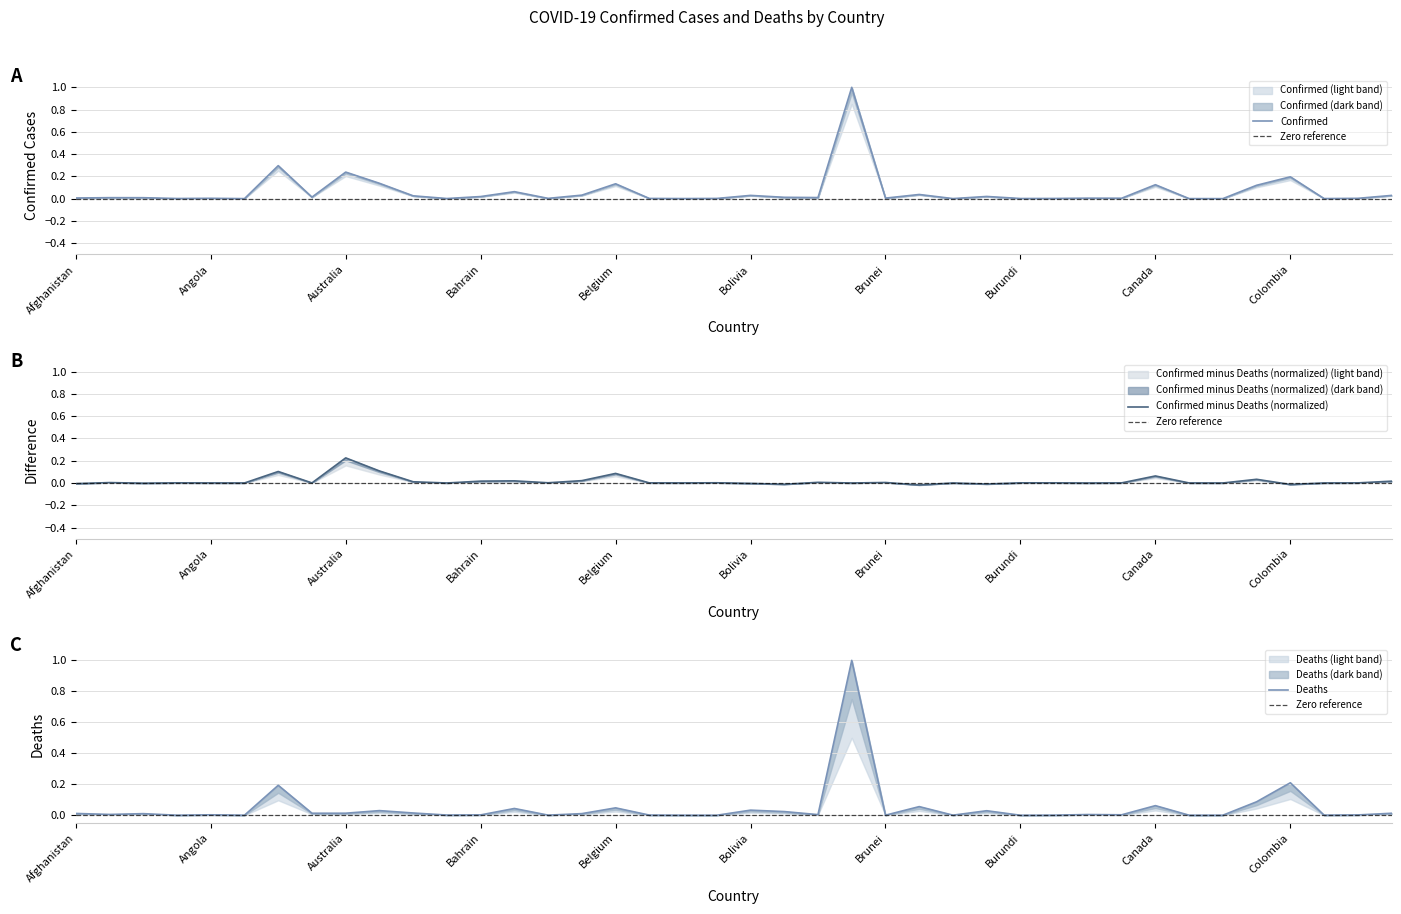

Rank the series by their maximum value, from lowest to highest.

Confirmed, Deaths